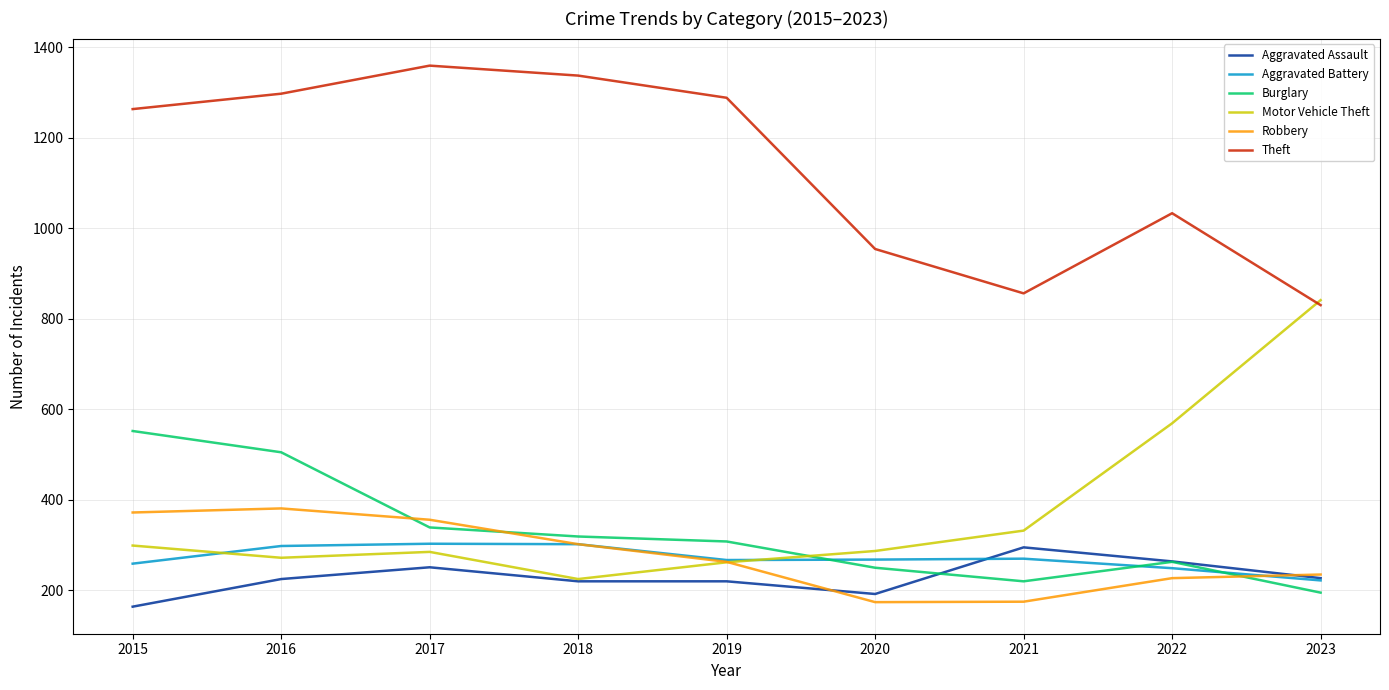

Is this an area chart (filled region under the line)?

No